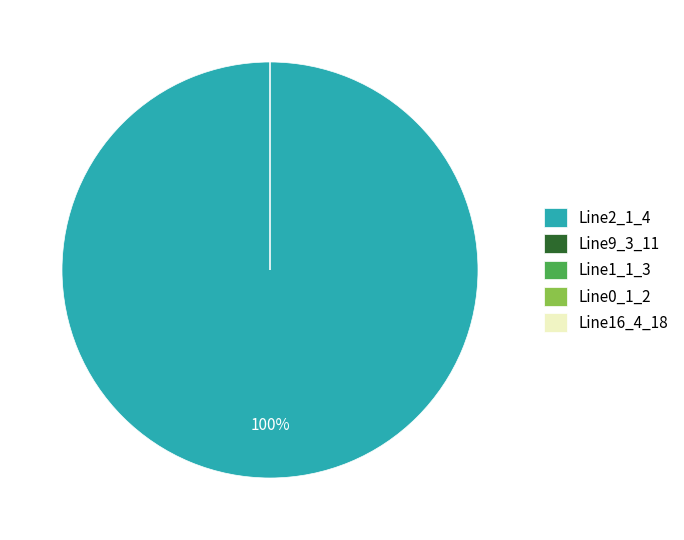

Combined, do Line16_4_18 and Line2_1_4 account for over 50%?

Yes